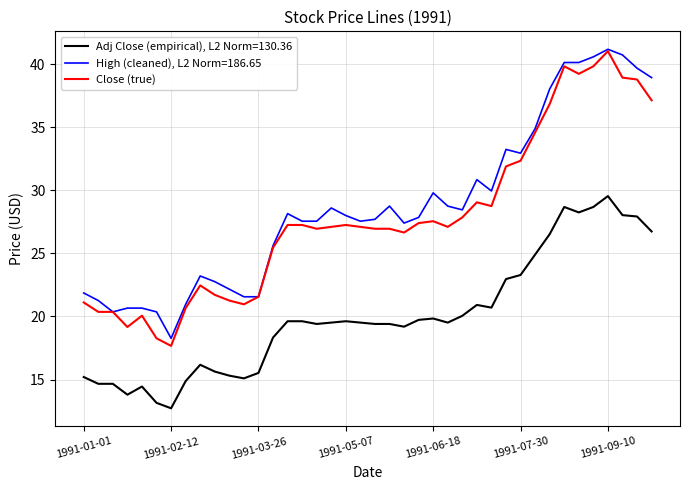

True or false: High (cleaned), L2 Norm=186.65 and Adj Close (empirical), L2 Norm=130.36 intersect in this chart.

False